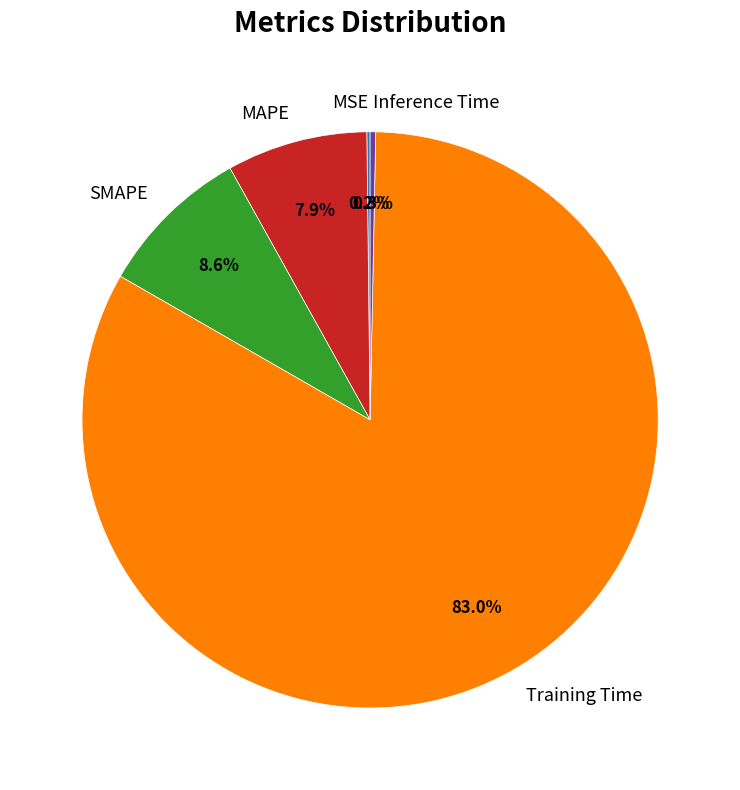

Does any single category account for the majority?

Yes